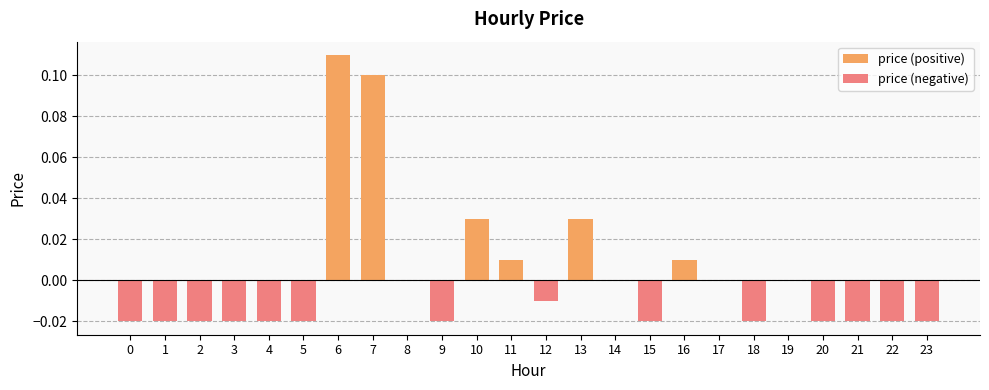

The chart shows a value of -0.0 at 21. True or false?

True